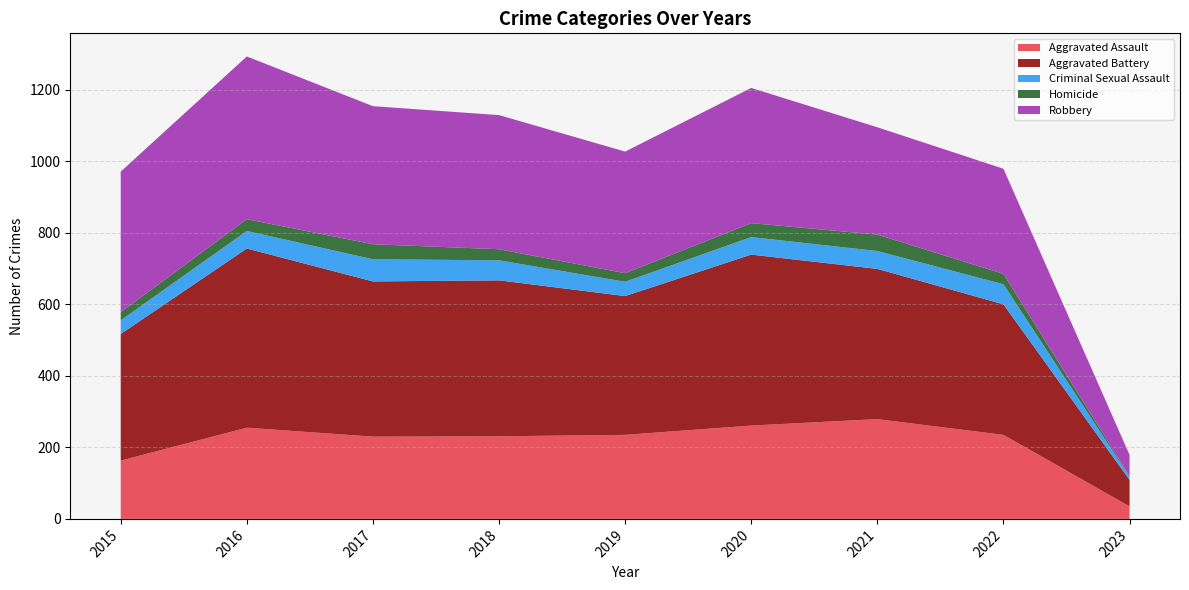

Reading right to left, what are all the values shown in this chart?

Aggravated Assault: 35	235	279	261	235	231	230	255	163
Aggravated Battery: 74	365	420	478	388	436	434	501	354
Criminal Sexual Assault: 9	56	50	49	40	56	62	49	38
Homicide: 2	29	46	39	24	31	42	33	23
Robbery: 59	294	300	378	340	375	386	455	393